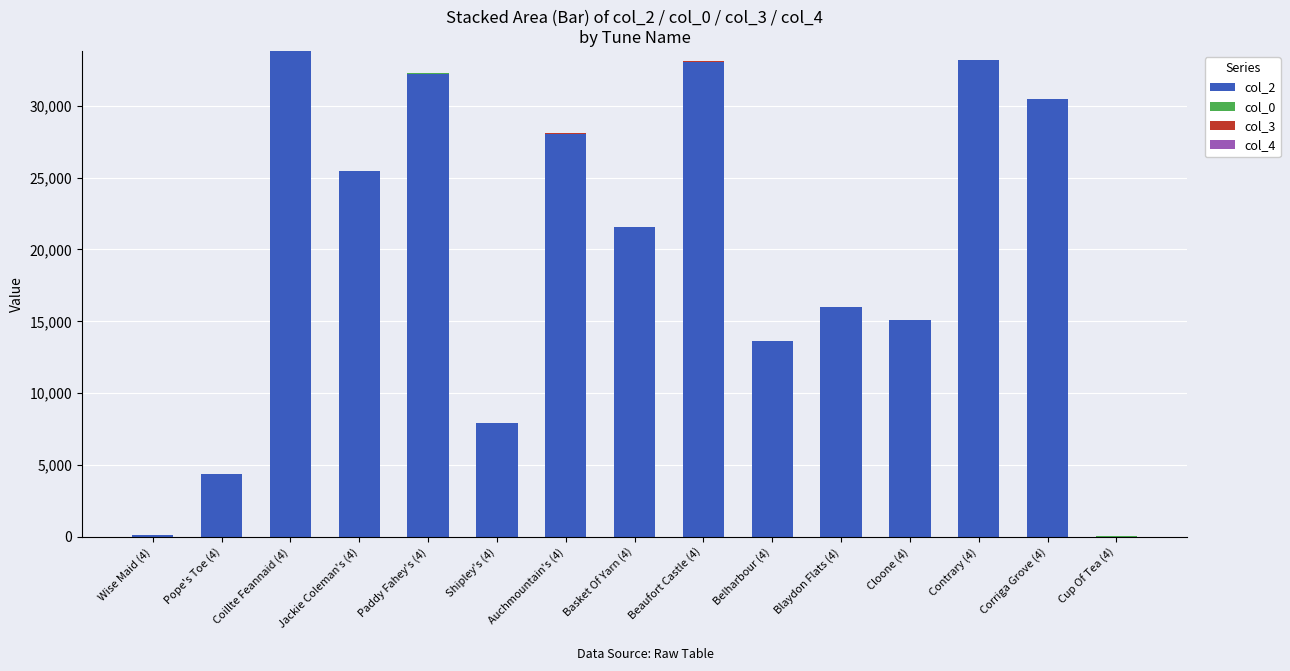

Rank the categories by col_0 value from lowest to highest.

Wise Maid (4), Pope's Toe (4), Coillte Feannaid (4), Jackie Coleman's (4), Paddy Fahey's (4), Shipley's (4), Auchmountain's (4), Basket Of Yarn (4), Beaufort Castle (4), Belharbour (4), Blaydon Flats (4), Cloone (4), Contrary (4), Corriga Grove (4), Cup Of Tea (4)